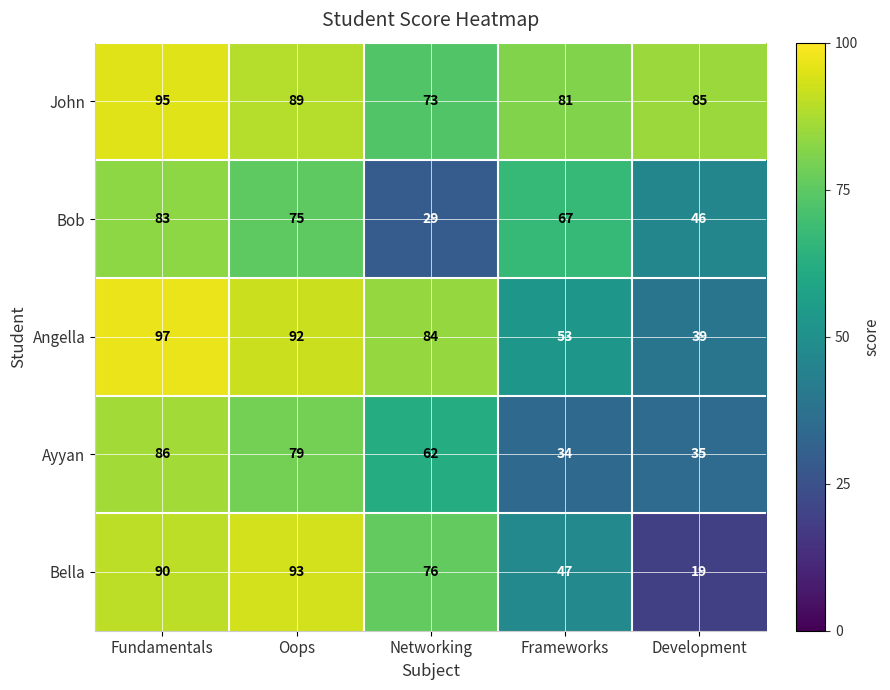

What value does the Bob series have at Oops, to the nearest 10?

80